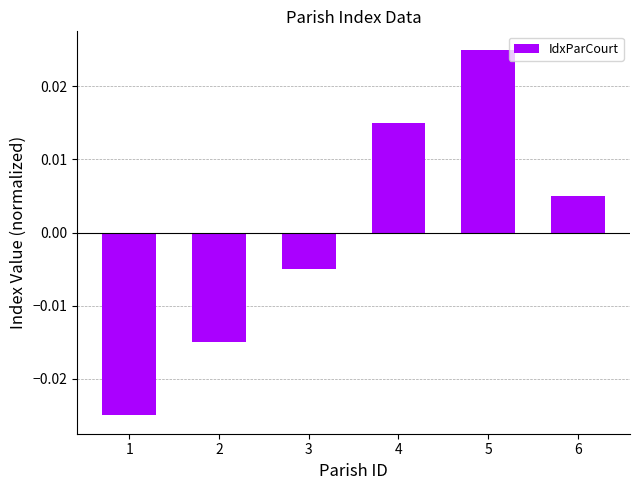

At which category does the chart reach its peak across all series?

5